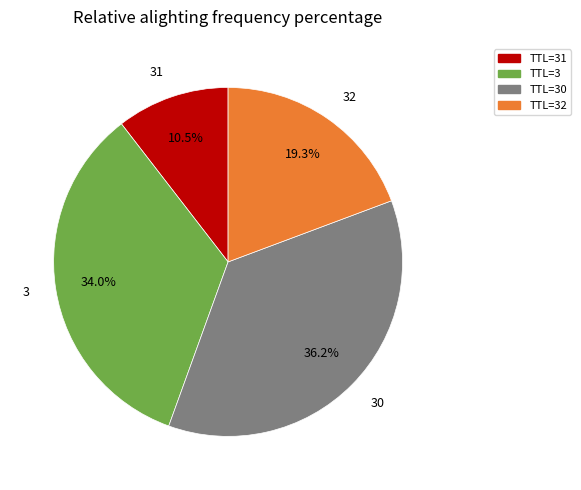

Does 30 represent more than half of the total?

No